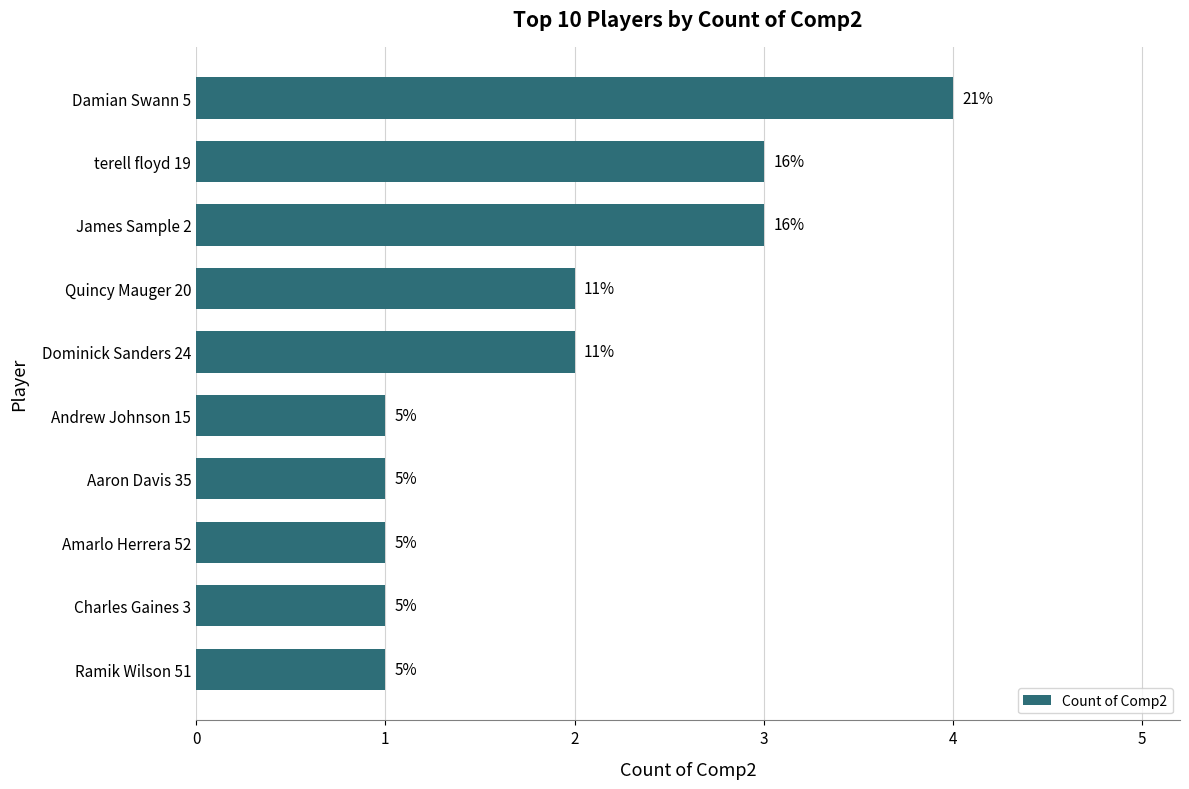

How many bars are there in total?

10